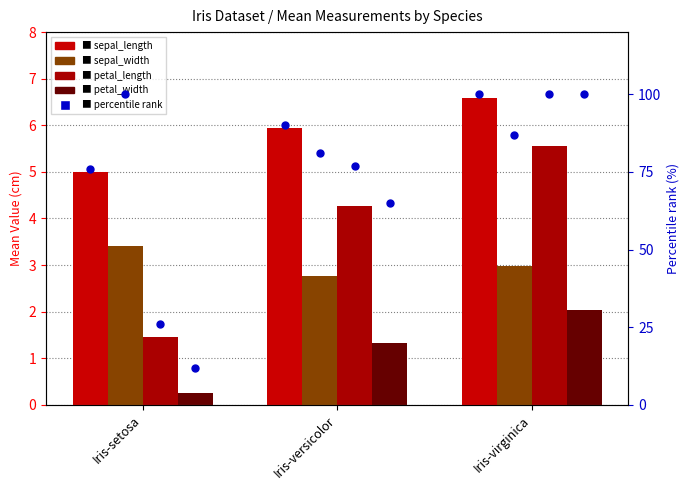

Which series has the widest spread of Y values?

petal_length